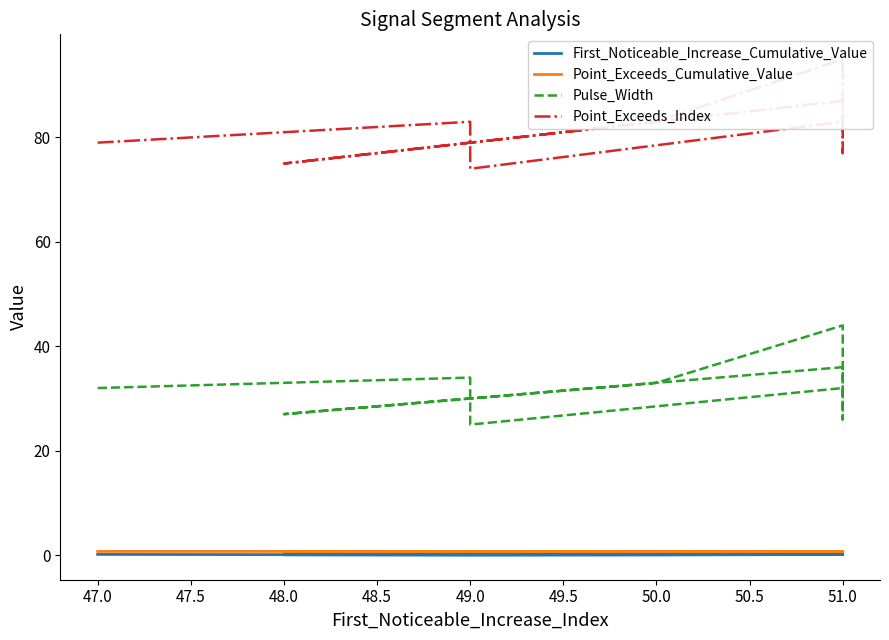

True or false: Pulse_Width and First_Noticeable_Increase_Cumulative_Value intersect in this chart.

False